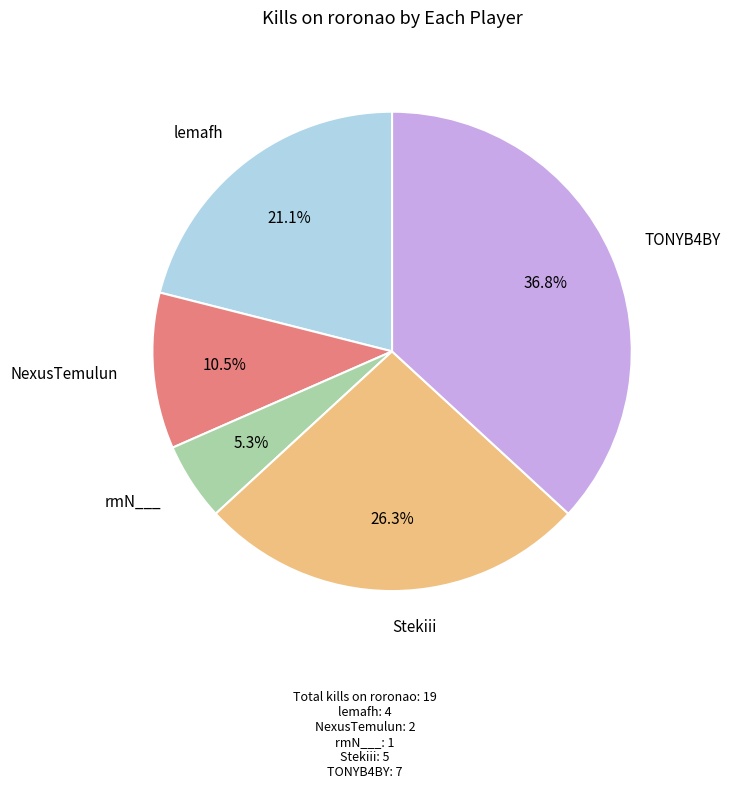

Count the number of slices in the pie.

5